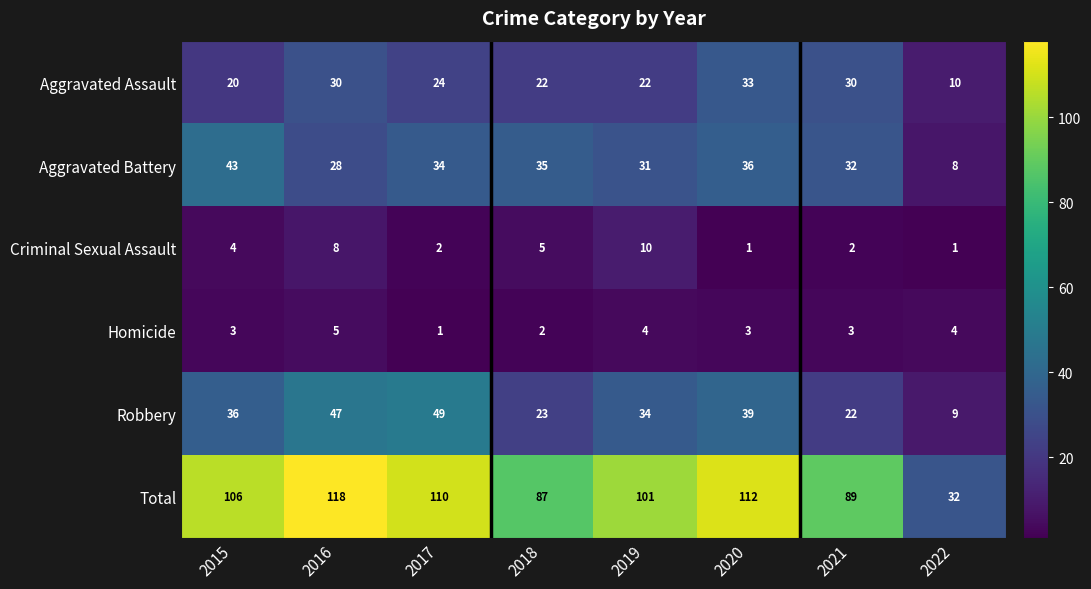

What is the sum of all Criminal Sexual Assault values?

33